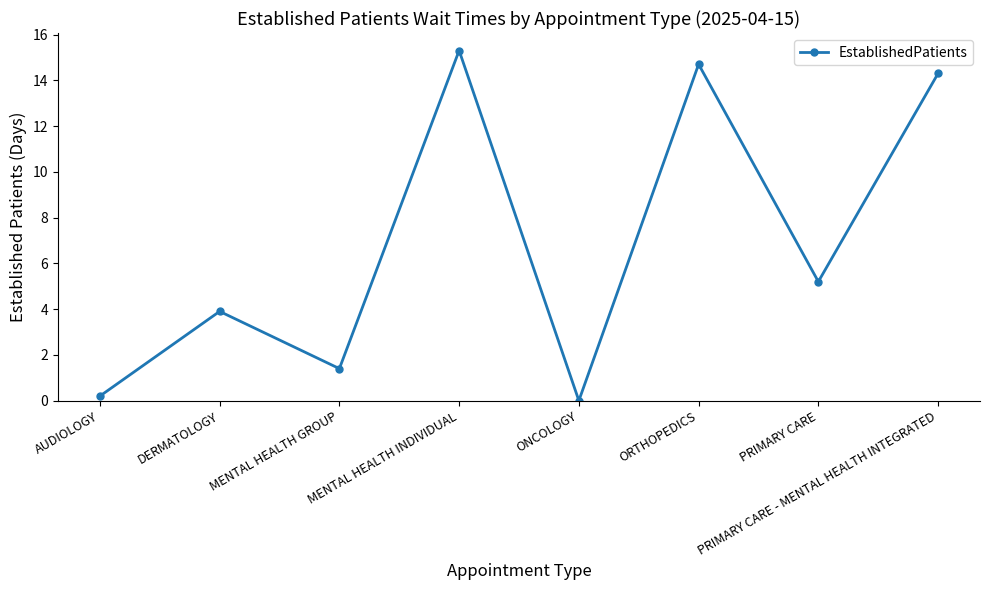

Reading right to left, extract all data points from this chart.

14.3	5.2	14.7	0.0	15.3	1.4	3.9	0.2